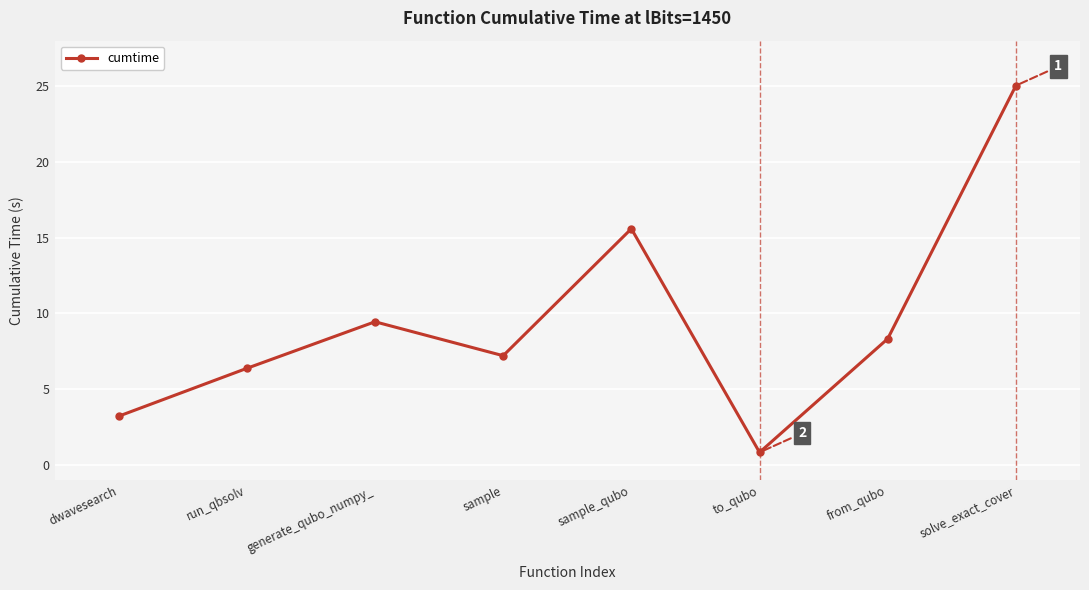

What is the approximate value at sample_qubo?

15.6